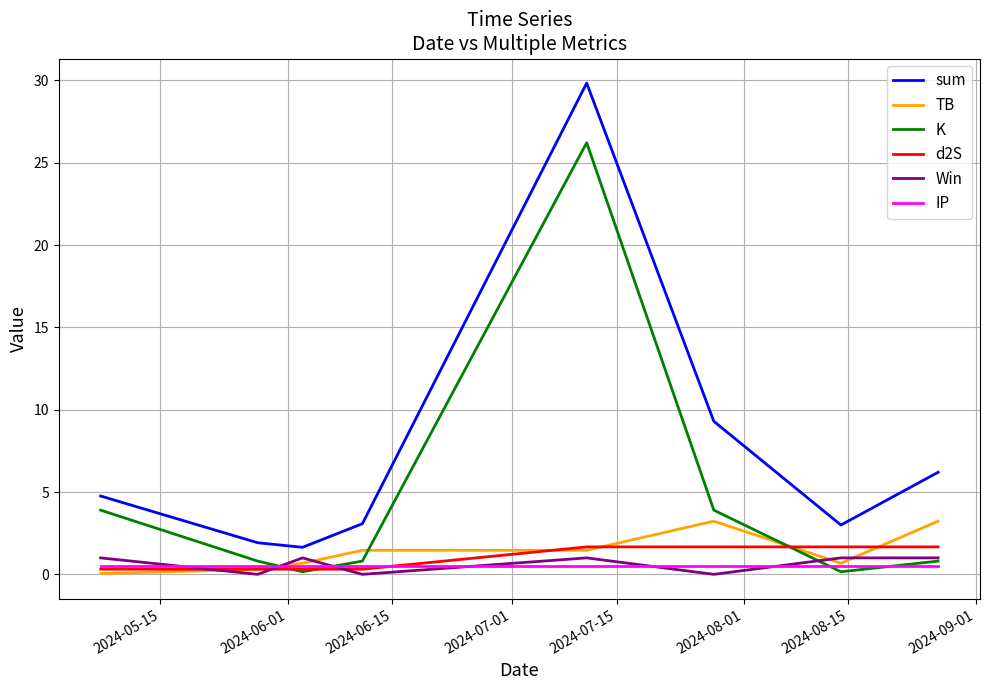

True or false: K and sum cross at least once.

False